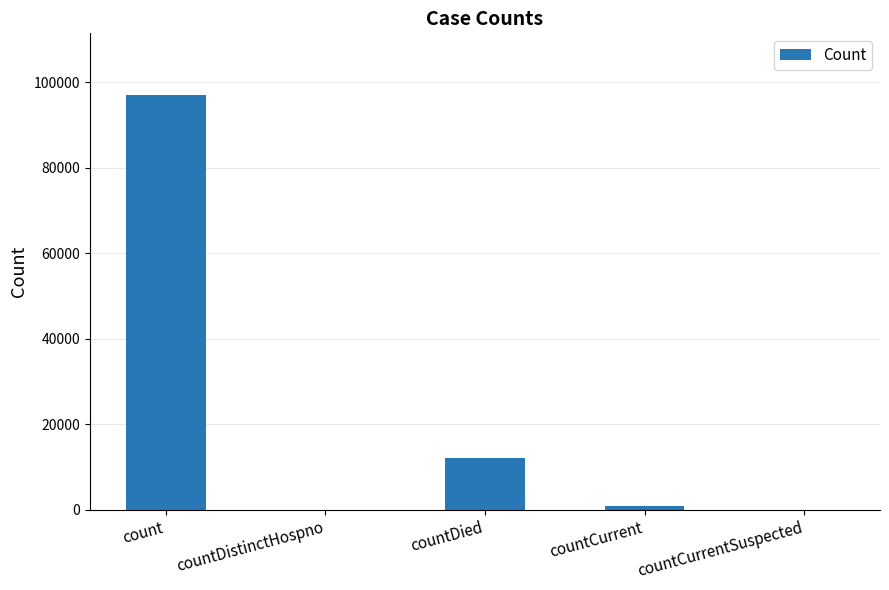

Where is the data nearest to the value 48478?

countDied